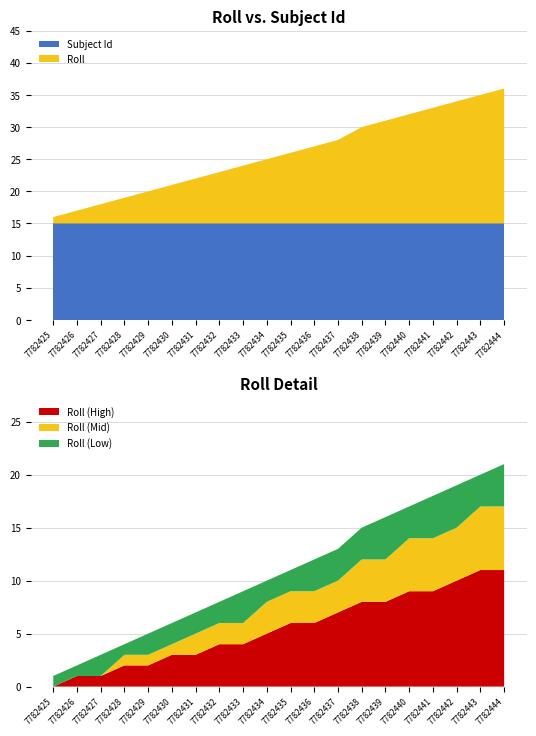

Reading left to right, transcribe all the data shown in this chart.

Roll: 7782425=1	7782426=2	7782427=3	7782428=4	7782429=5	7782430=6	7782431=7	7782432=8	7782433=9	7782434=10	7782435=11	7782436=12	7782437=13	7782438=15	7782439=16	7782440=17	7782441=18	7782442=19	7782443=20	7782444=21
Subject Id: 7782425=15	7782426=15	7782427=15	7782428=15	7782429=15	7782430=15	7782431=15	7782432=15	7782433=15	7782434=15	7782435=15	7782436=15	7782437=15	7782438=15	7782439=15	7782440=15	7782441=15	7782442=15	7782443=15	7782444=15